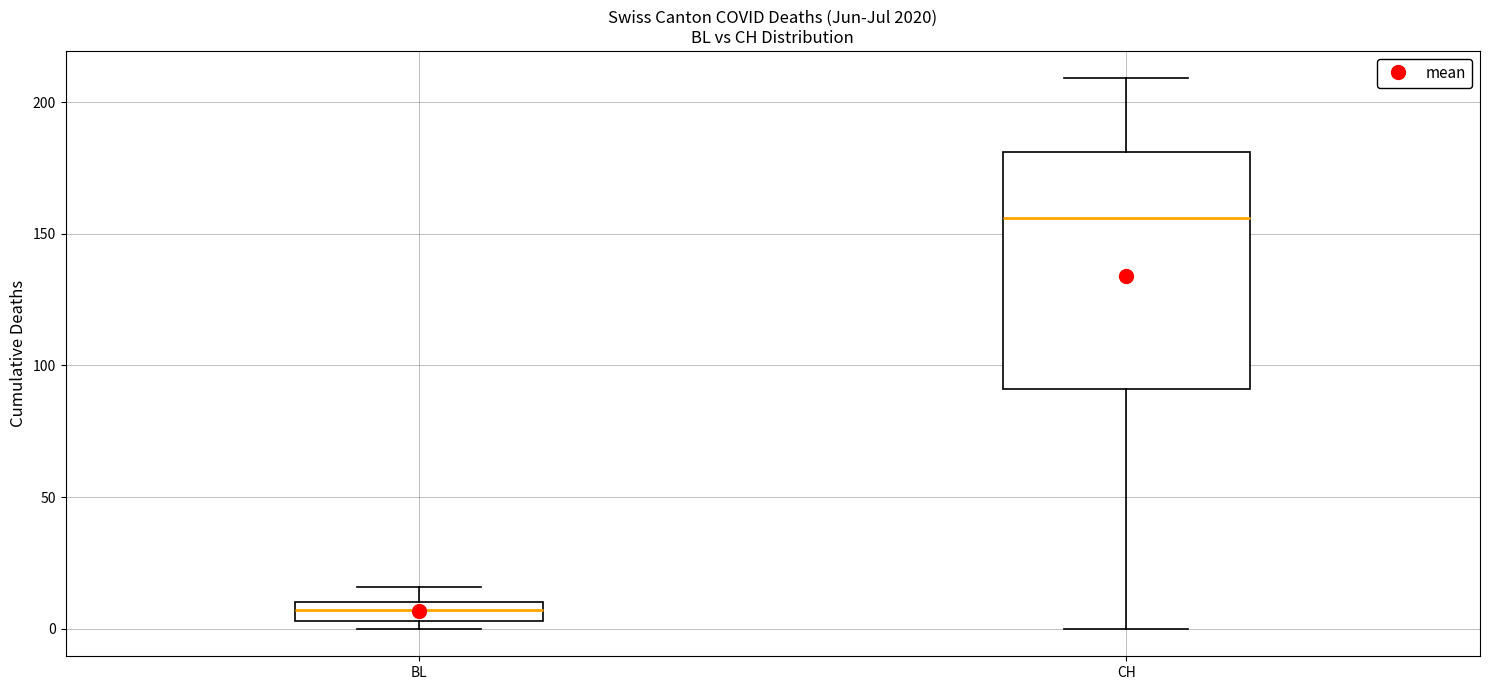

Which box has the lowest median line?

BL